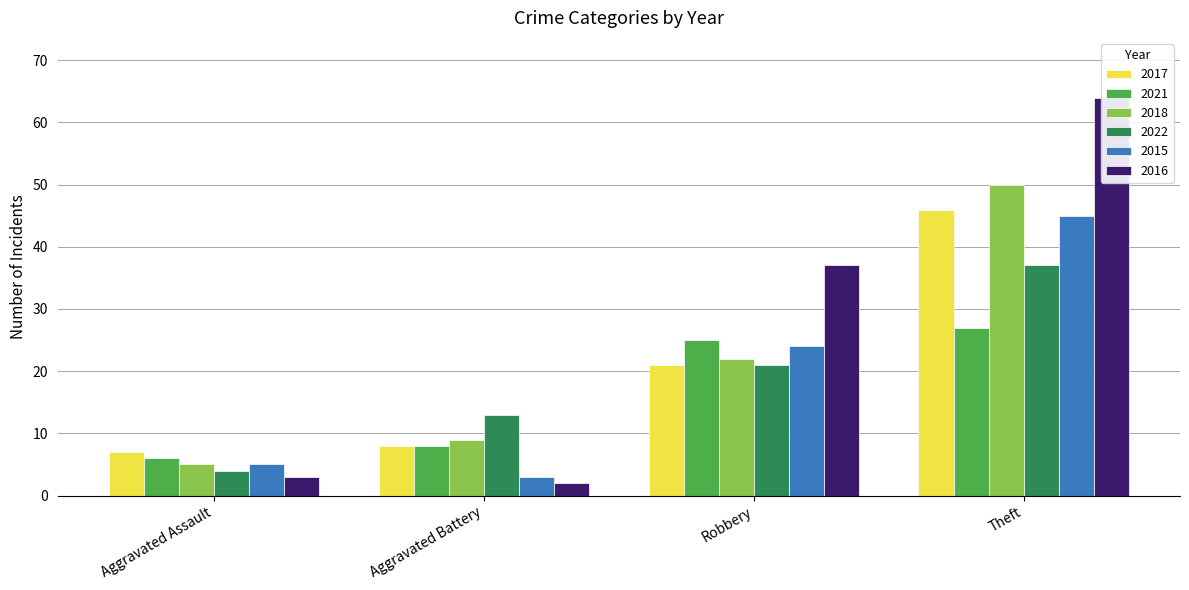

What is the label of the 4th bar from the right?

Aggravated Assault